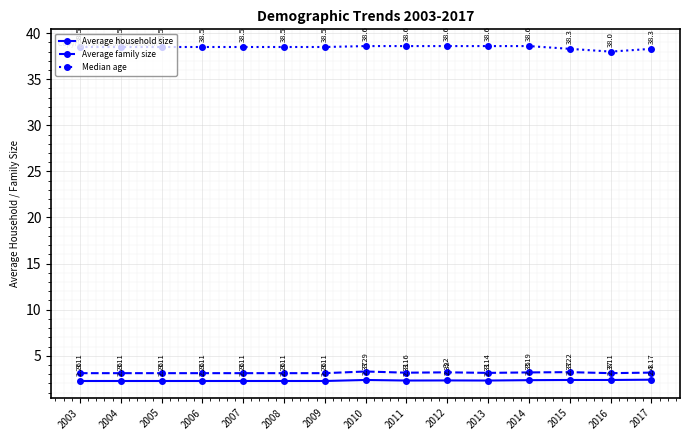

What is the spread (max minus min) of values at 2010?

36.2